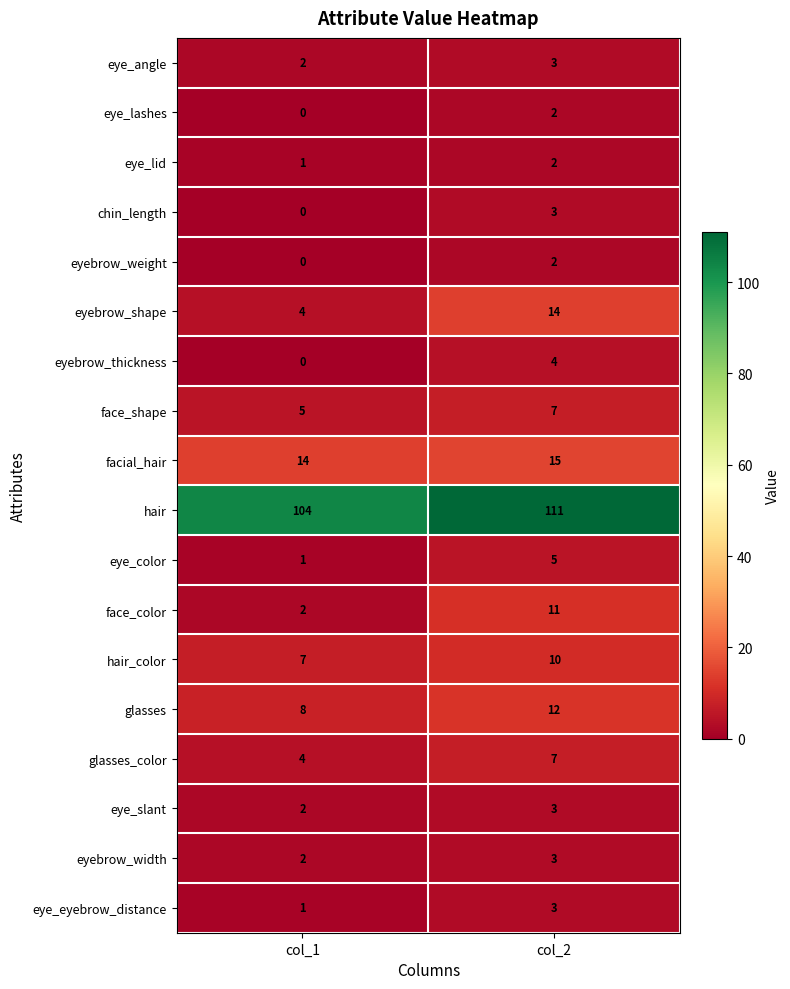

What is the spread (max minus min) of values at col_2?

109